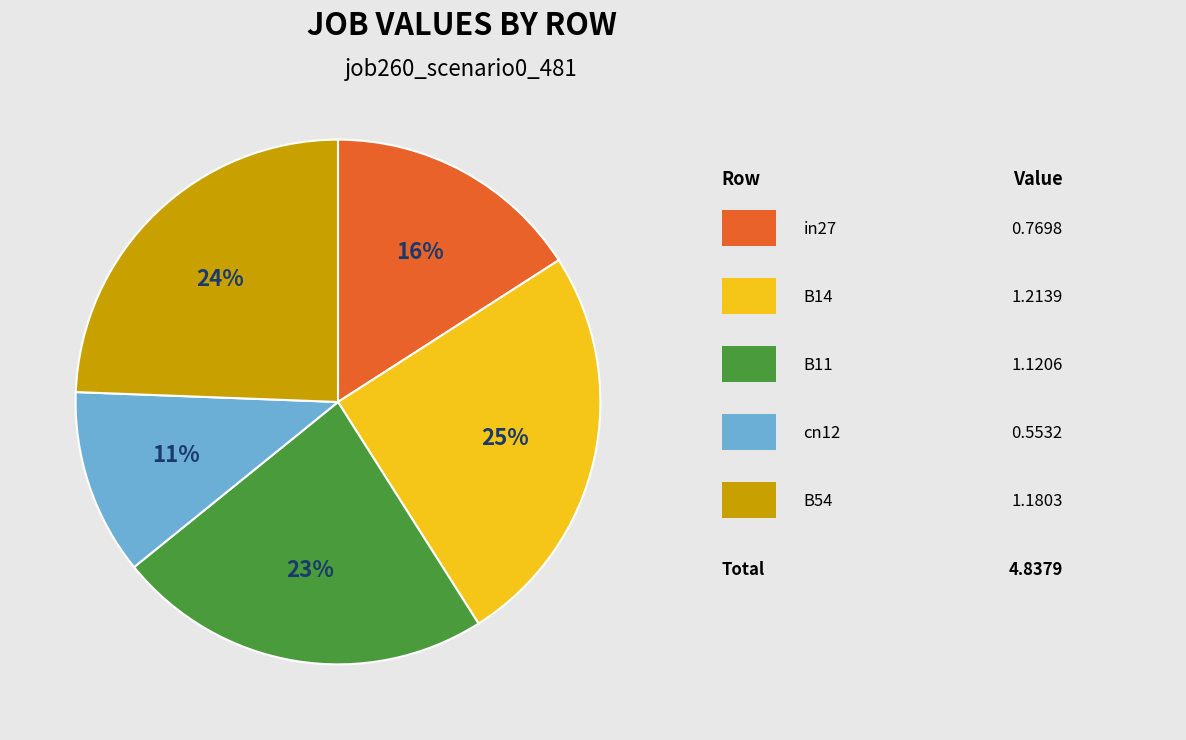

To the nearest percent, what is the difference between the largest and smallest slice percentages?

14%